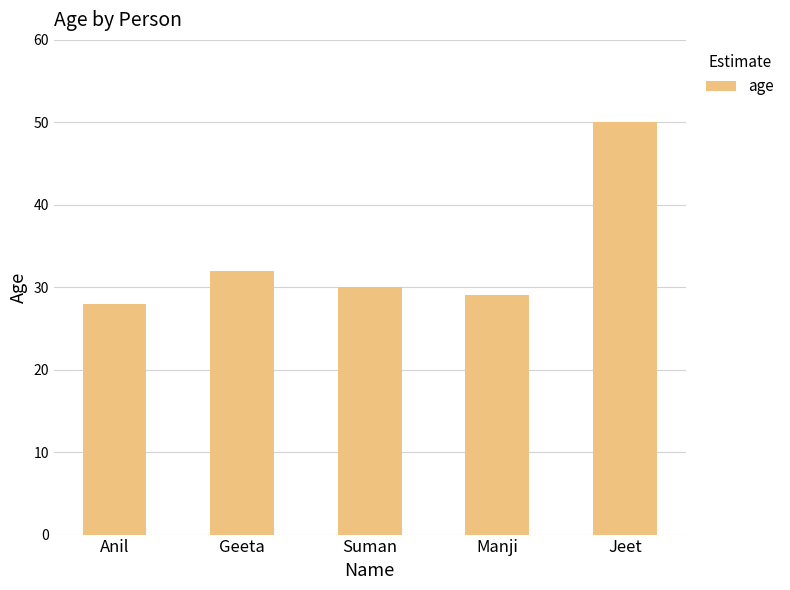

Does the chart contain any negative values?

No